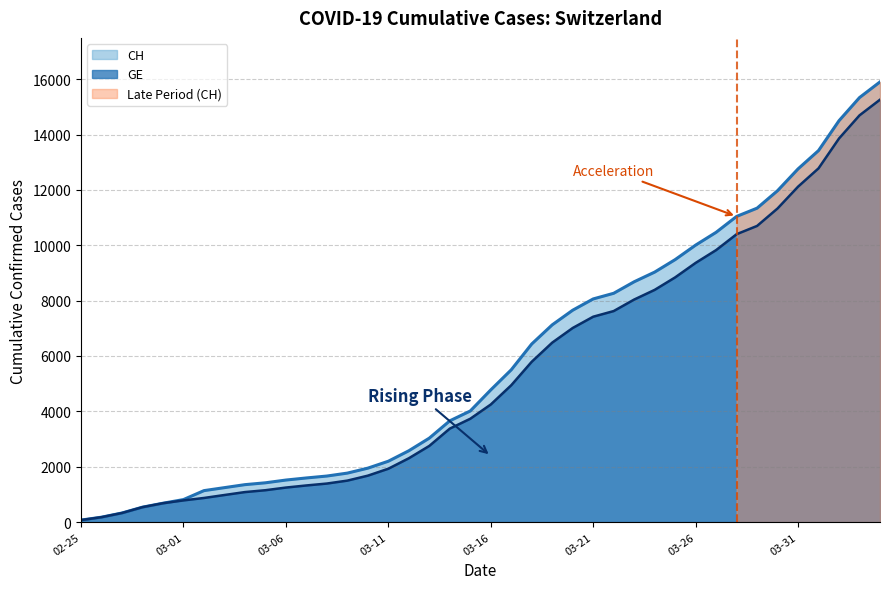

Reading left to right, extract all data points from this chart.

CH: 73	178	329	540	682	814	1137	1245	1353	1420	1519	1595	1664	1770	1949	2199	2577	3033	3658	4014	4775	5501	6434	7125	7654	8061	8265	8681	9030	9481	10005	10467	11041	11340	11971	12758	13420	14499	15334	15900
GE: 73	178	329	540	682	784	872	979	1085	1152	1248	1324	1393	1499	1678	1928	2306	2752	3377	3733	4248	4944	5792	6483	7012	7419	7623	8039	8388	8839	9363	9825	10399	10698	11329	12116	12778	13857	14692	15258